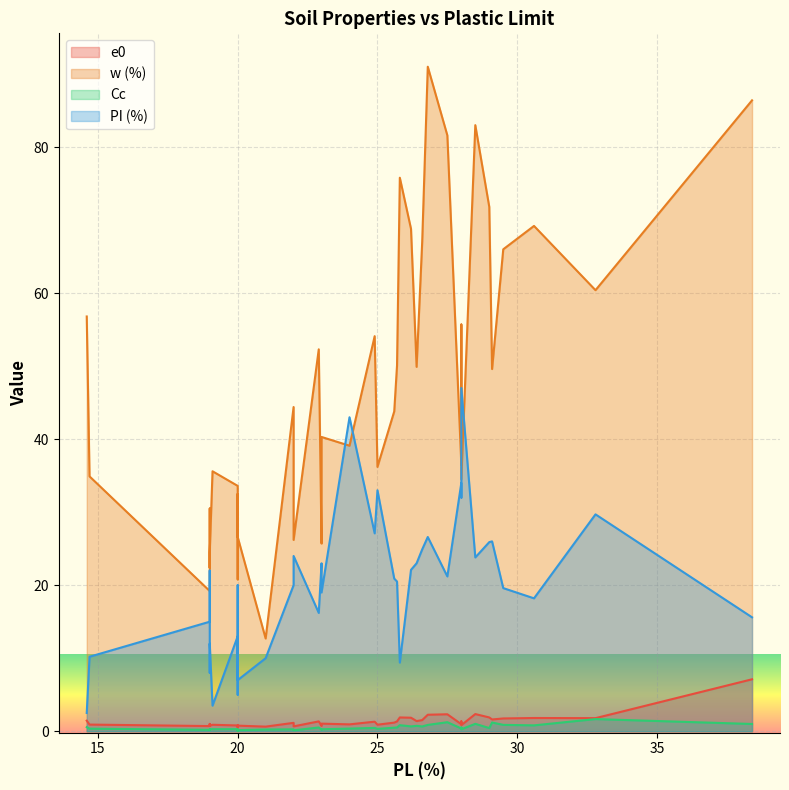

What are all the series names shown in the legend?

e0, w (%), Cc, PI (%)